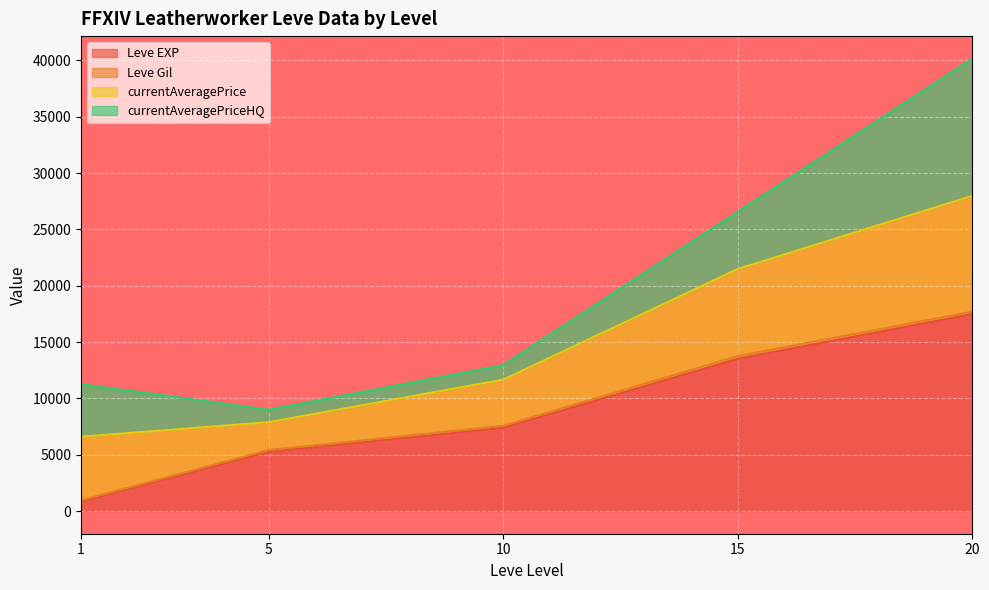

At which category is the sum across all series the highest?

20